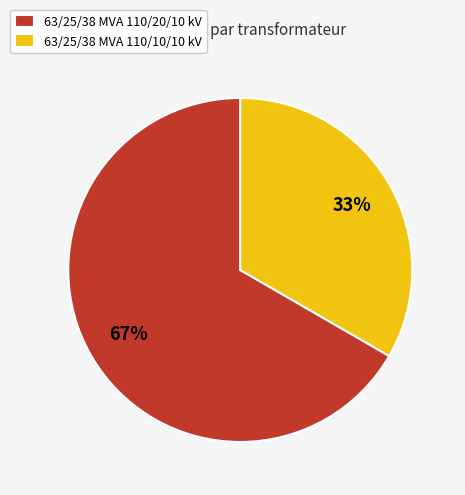

Approximately how many times larger is the value at 63/25/38 MVA 110/10/10 kV compared to 63/25/38 MVA 110/20/10 kV?

0.5